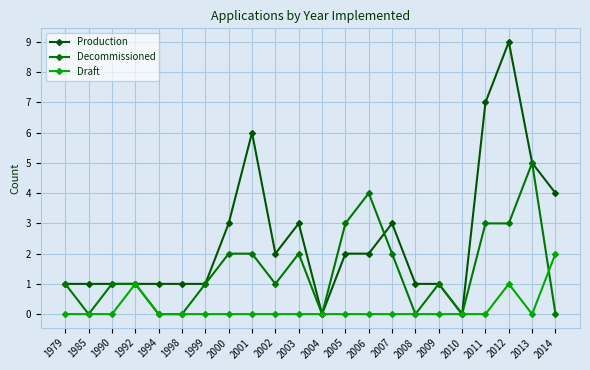

How many interior local valleys does the Decommissioned series have?

5